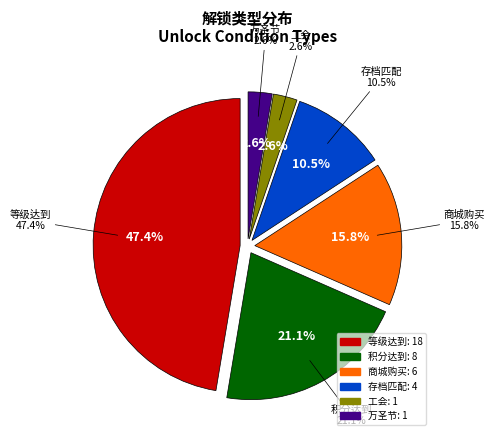

True or false: 存档匹配 accounts for 16% of the total.

False